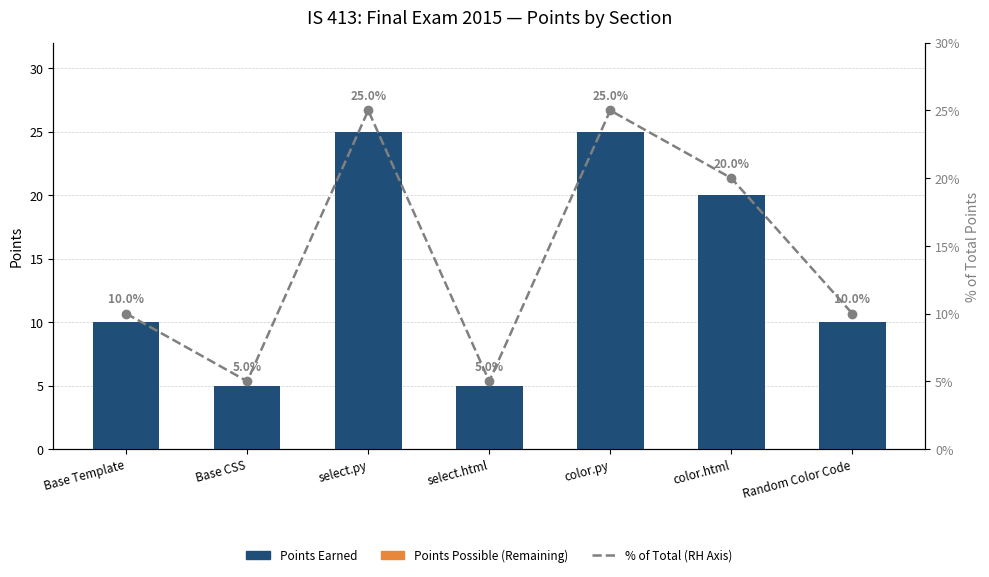

The Points as % of Total (RH Axis) series shows 4 at Random Color Code. True or false?

False